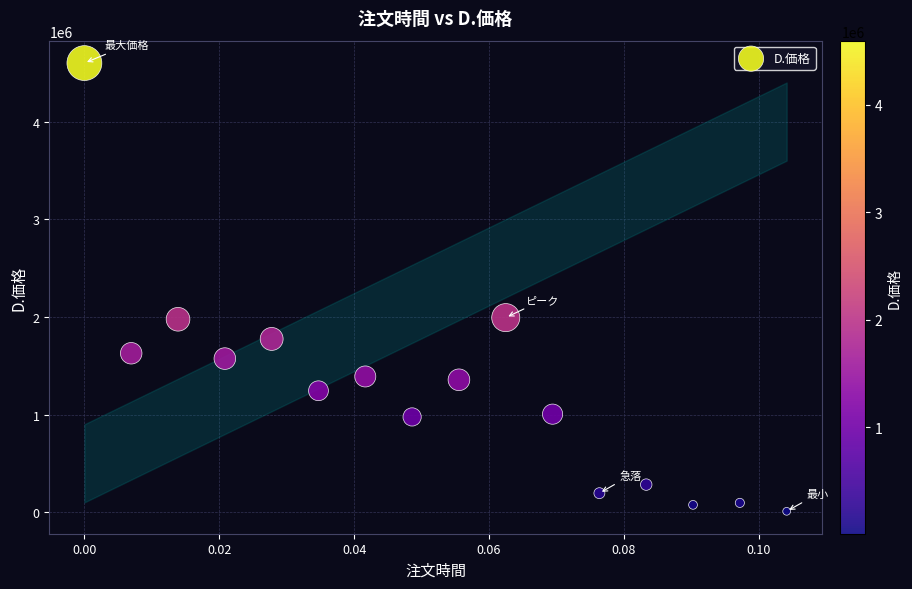

Count the number of points in this scatter plot.

16